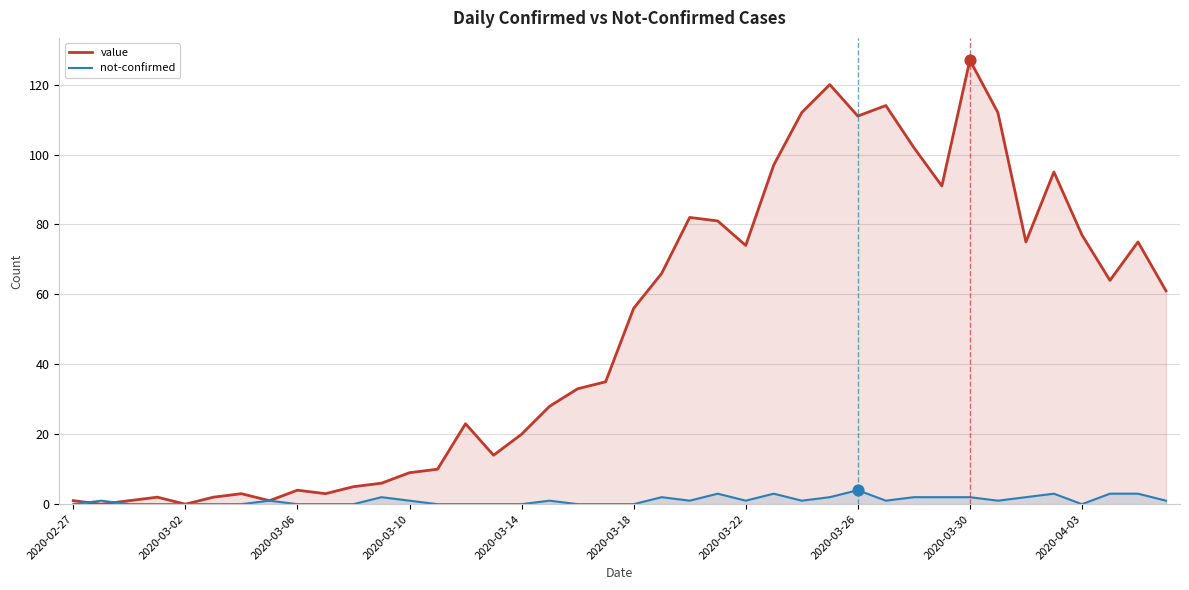

At which category is the sum across all series the highest?

2020-03-30